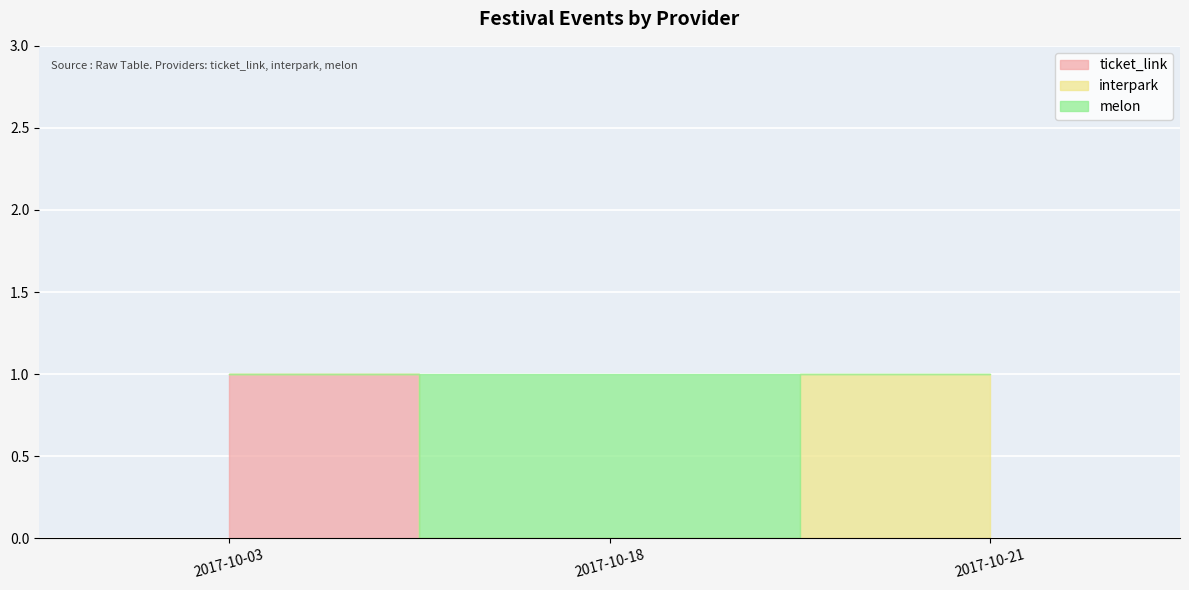

What is the difference between the interpark values at 2017-10-18 and 2017-10-21?

1